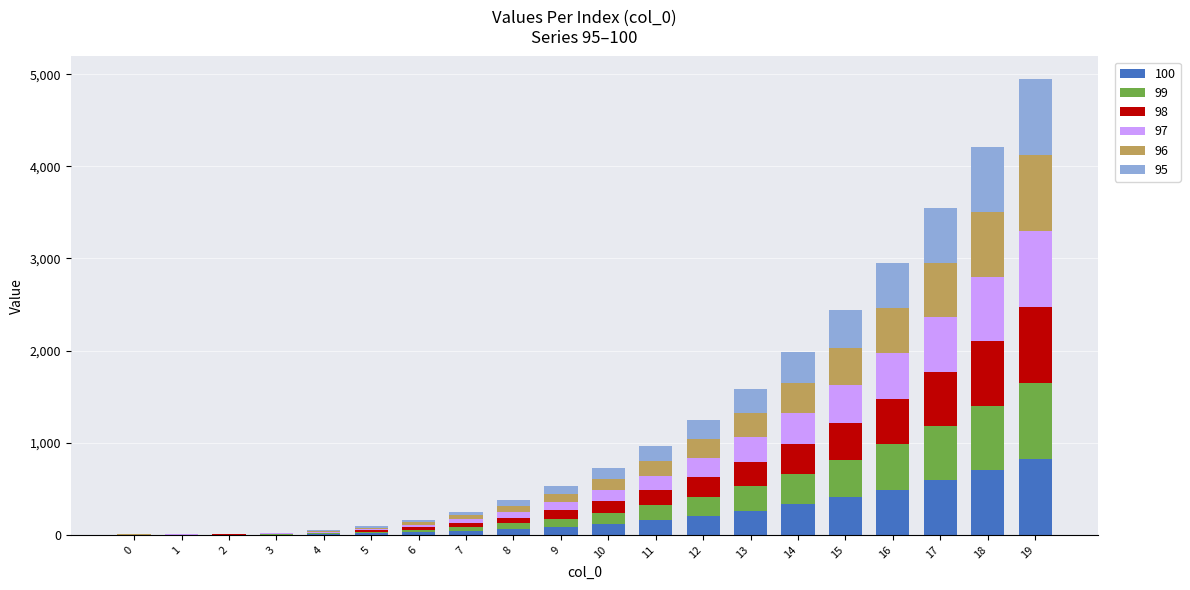

At which category is the sum across all series the highest?

19